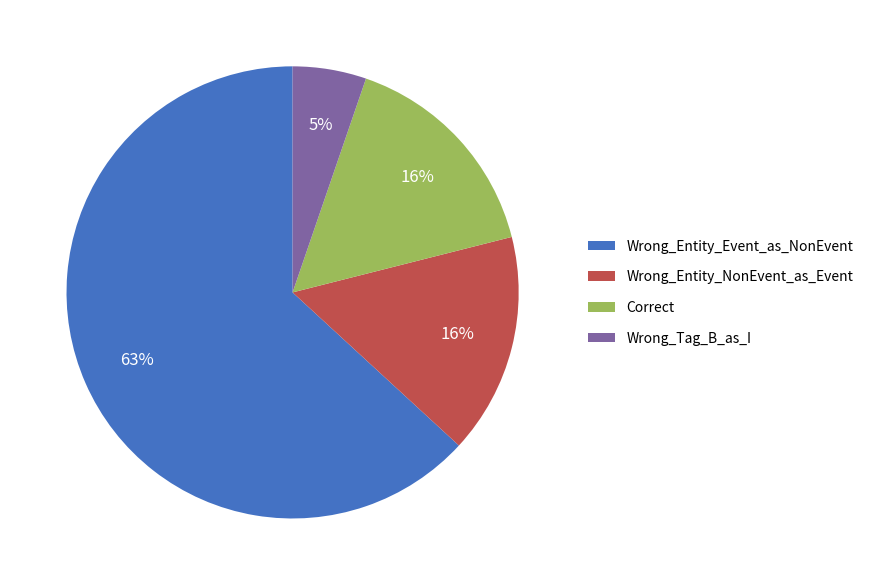

To the nearest percent, what portion does Correct represent?

16%